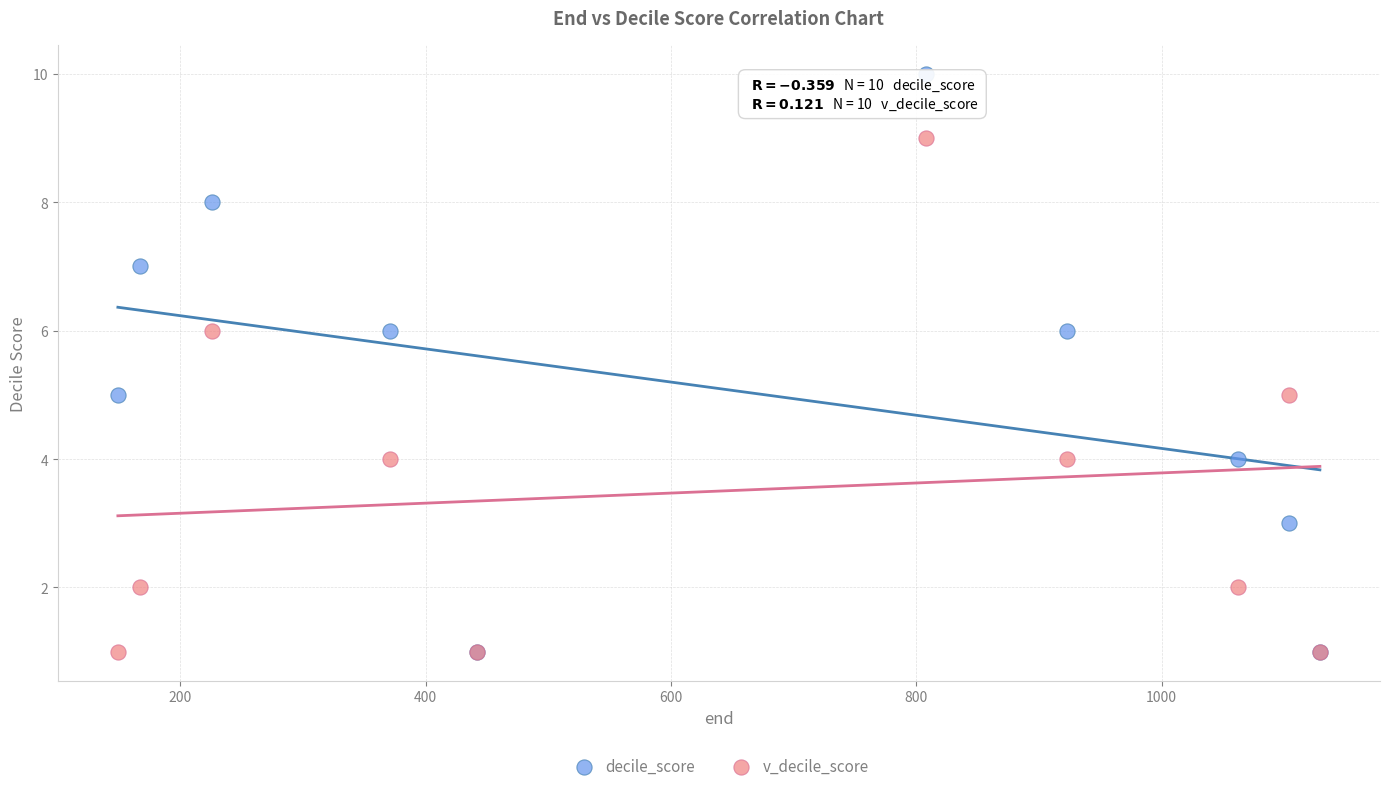

Which series has the widest spread of Y values?

decile_score